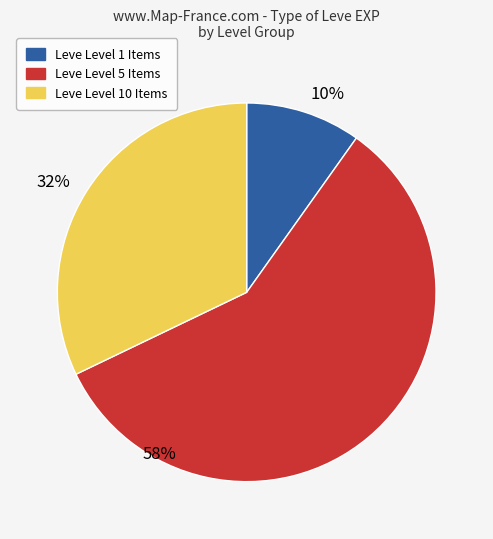

To the nearest percent, what is the difference between the 32% and 10% slice percentages?

22%